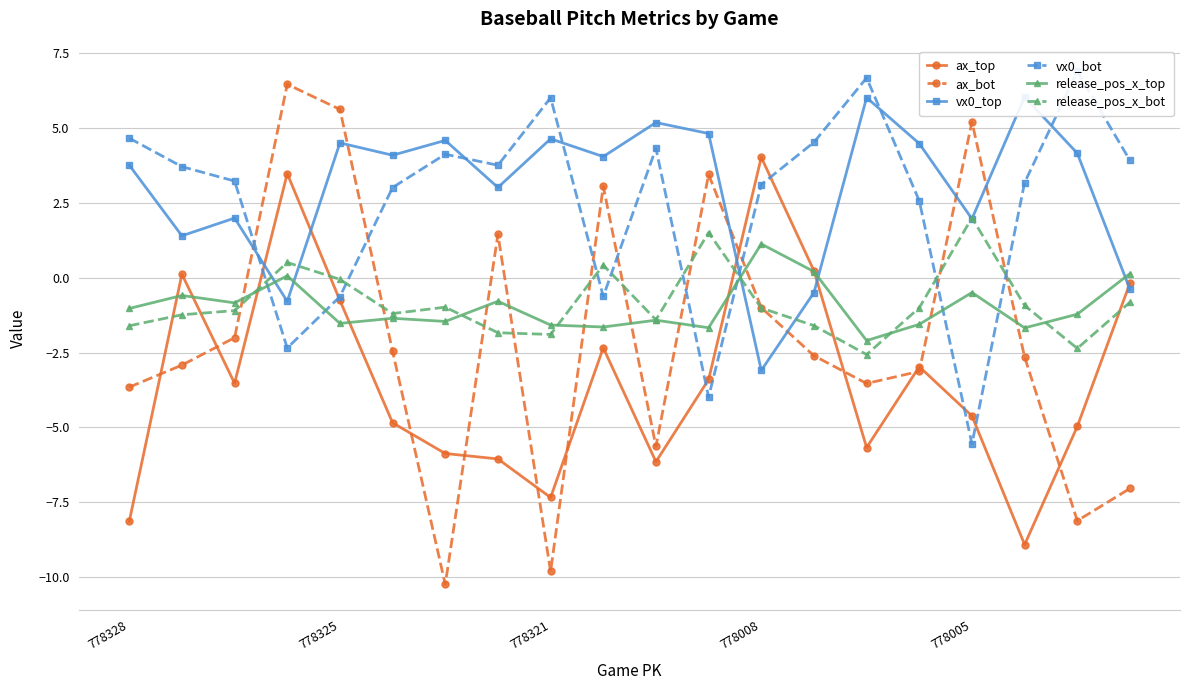

The ax_top series shows -8.9 at 17. True or false?

True